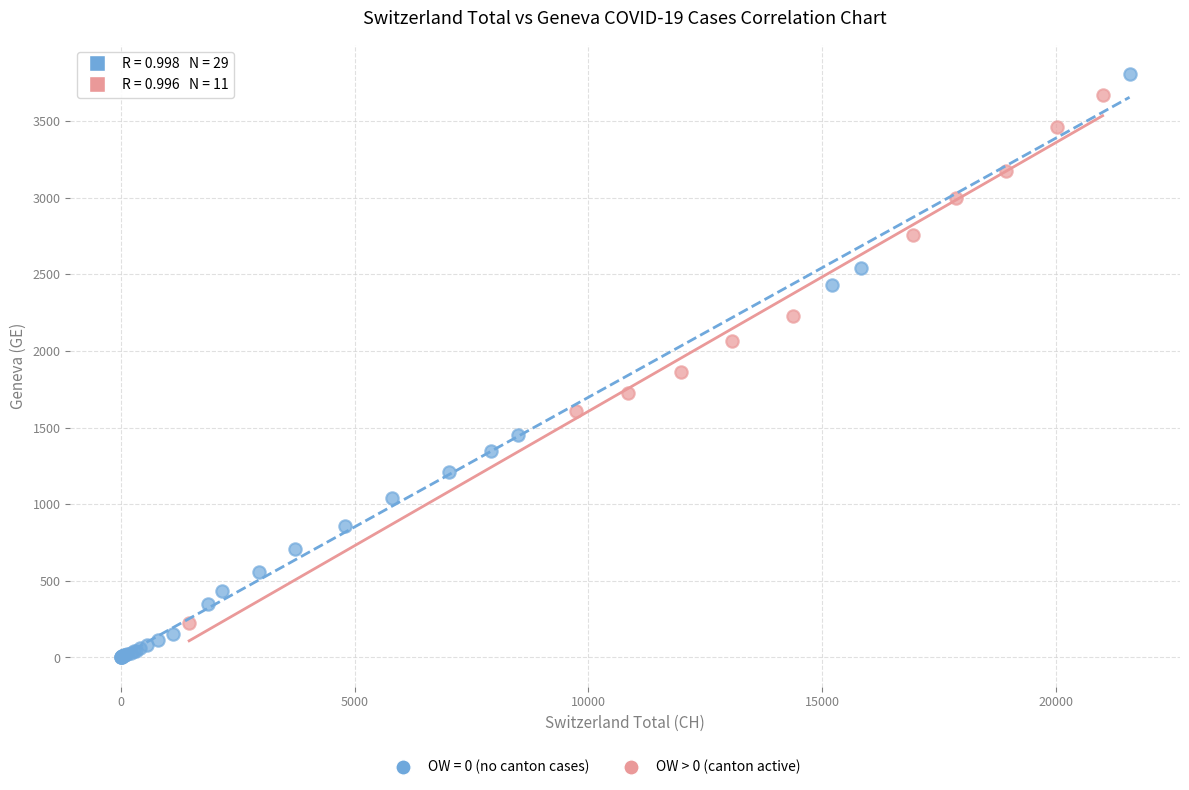

Which series contains the lowest Y value?

OW = 0 (no canton cases)